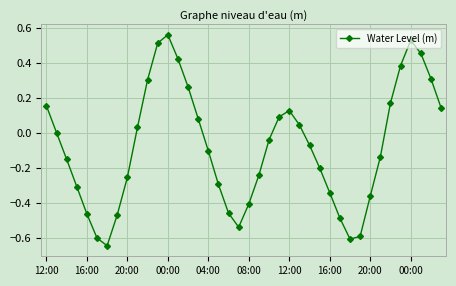

How many points are higher than both their immediate neighbors (excluding endpoints)?

3